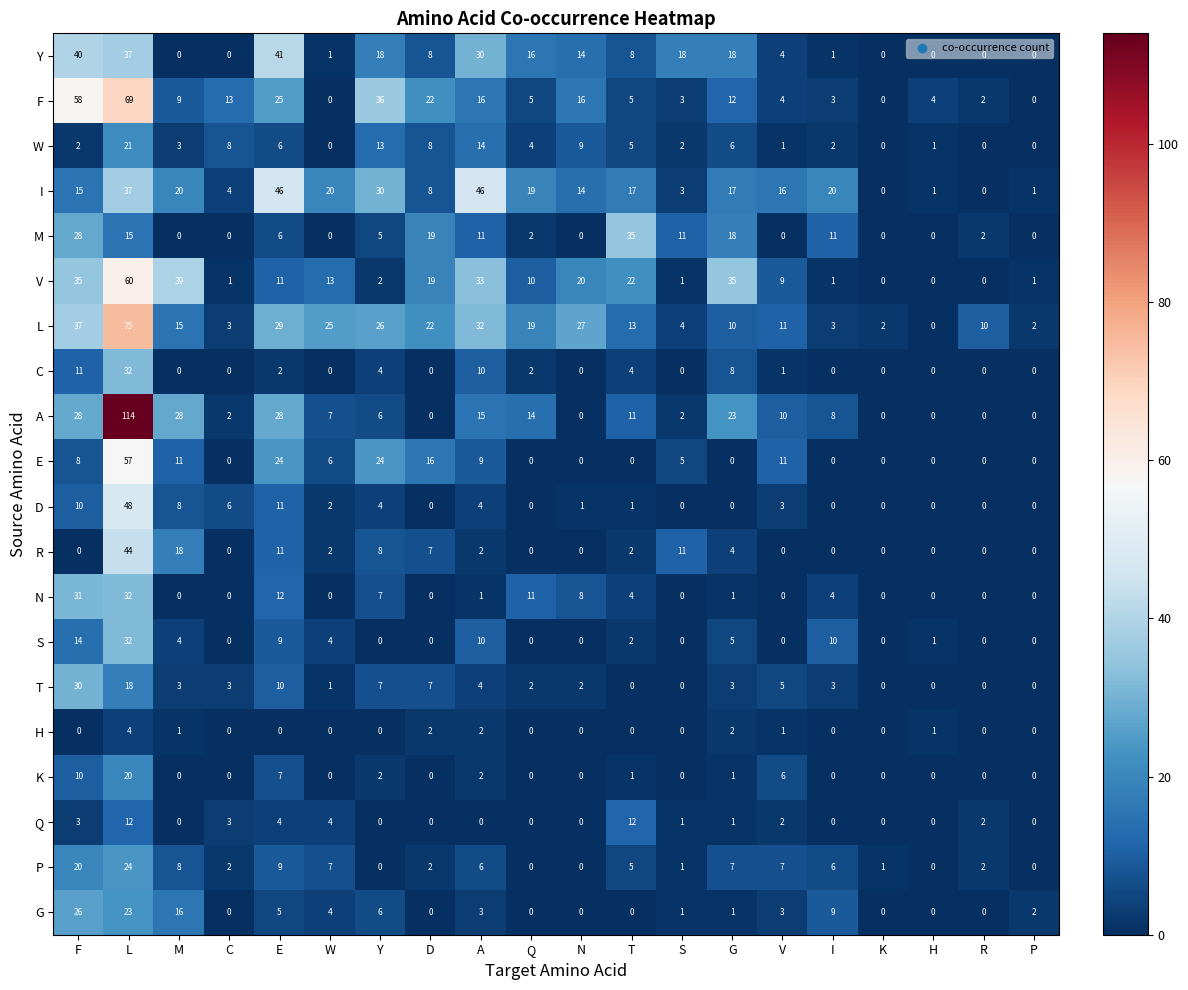

What is the total value across all series at D?

140